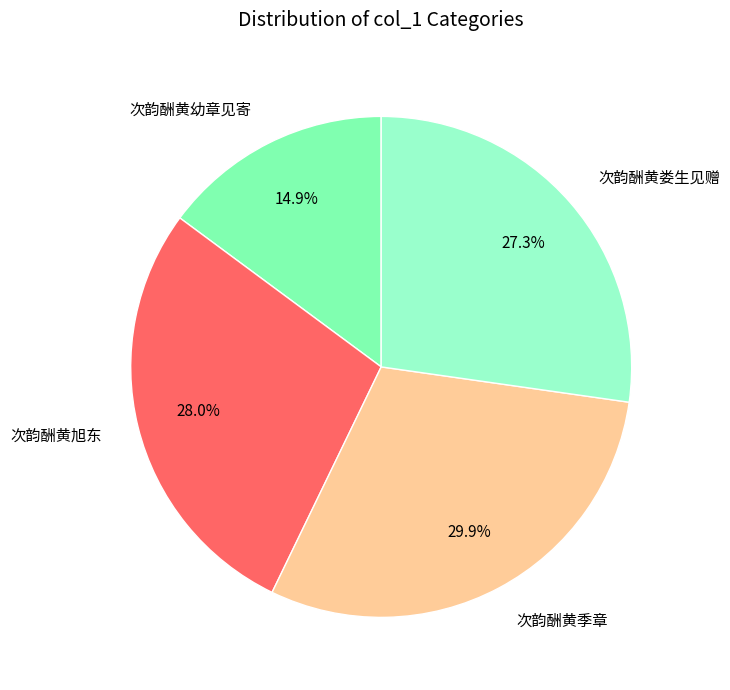

To the nearest percent, what is the combined percentage of 次韵酬黄娄生见赠 and 次韵酬黄幼章见寄?

42%